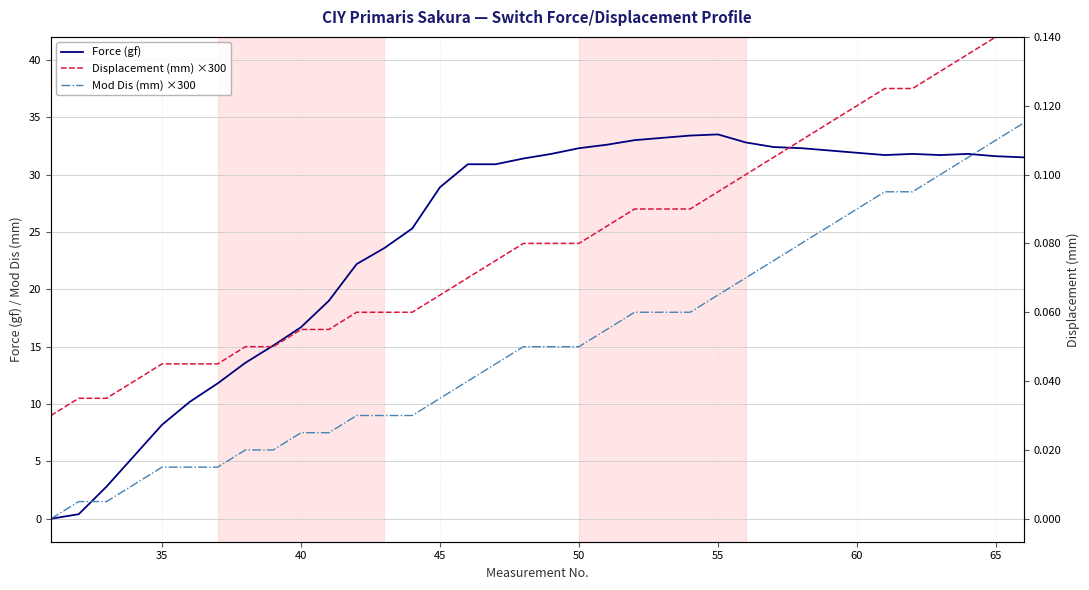

True or false: Force (gf) and Displacement (mm) ×300 cross at least once.

True